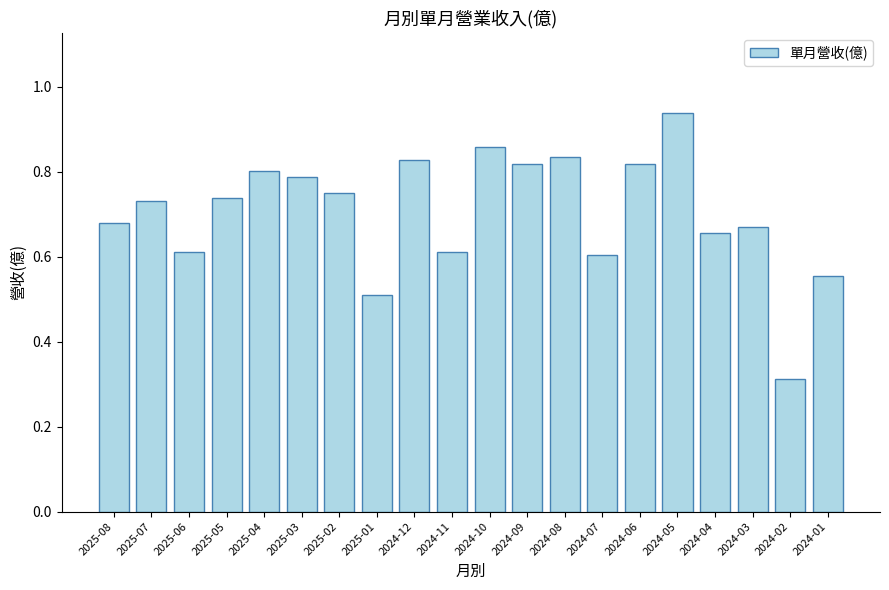

How many bars are there in total?

20